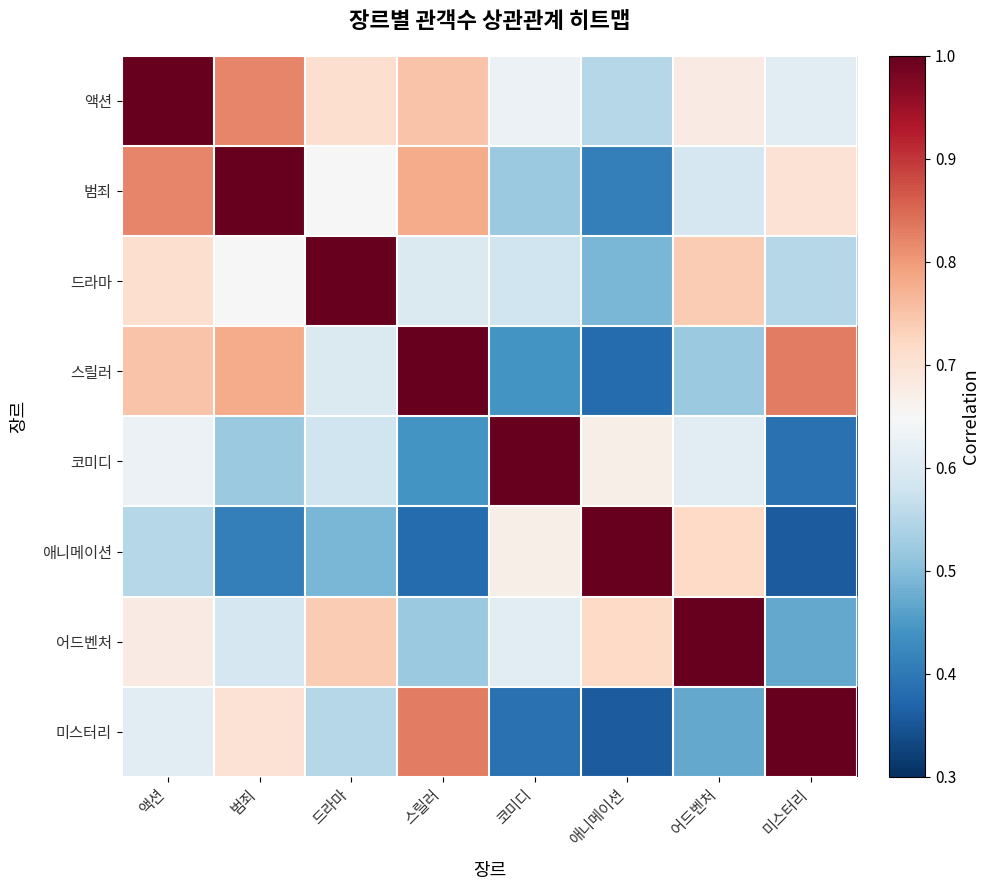

At how many categories does at least one series exceed 0?

8